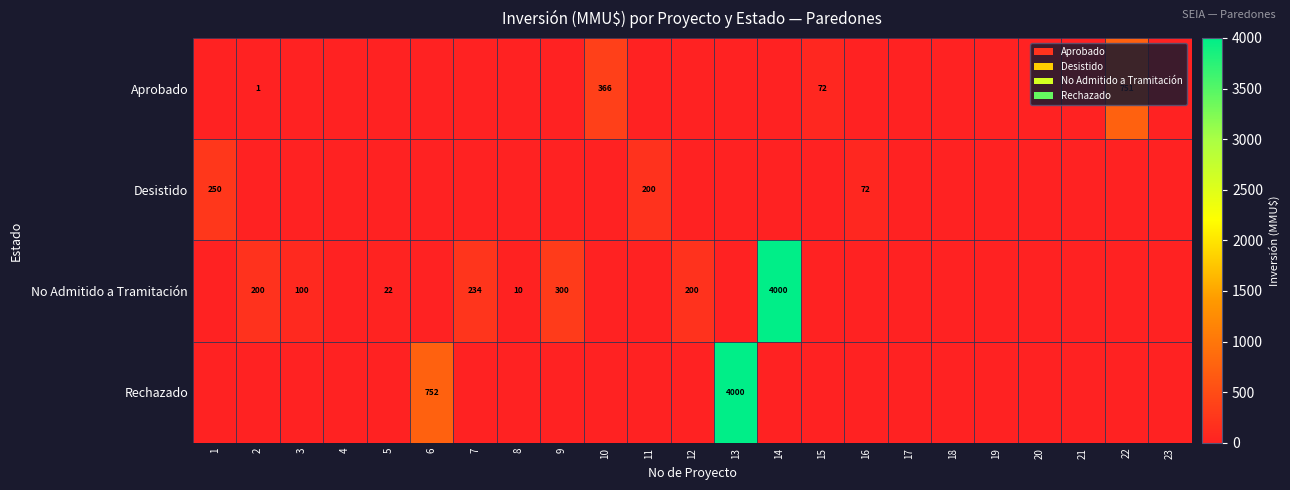

The Desistido series shows 74 at 11. True or false?

False